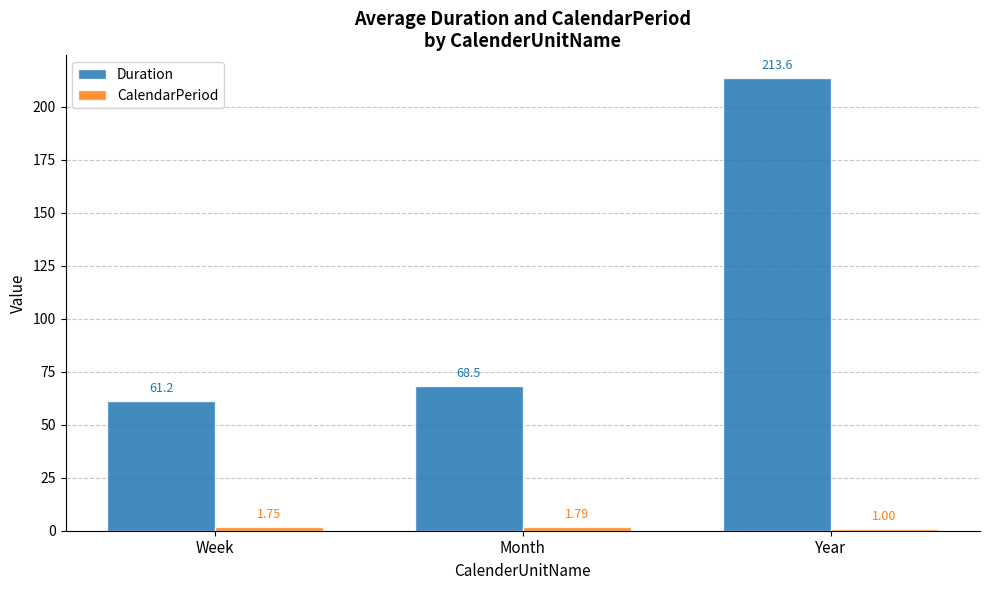

Are the bars grouped side by side (vs. stacked)?

Yes